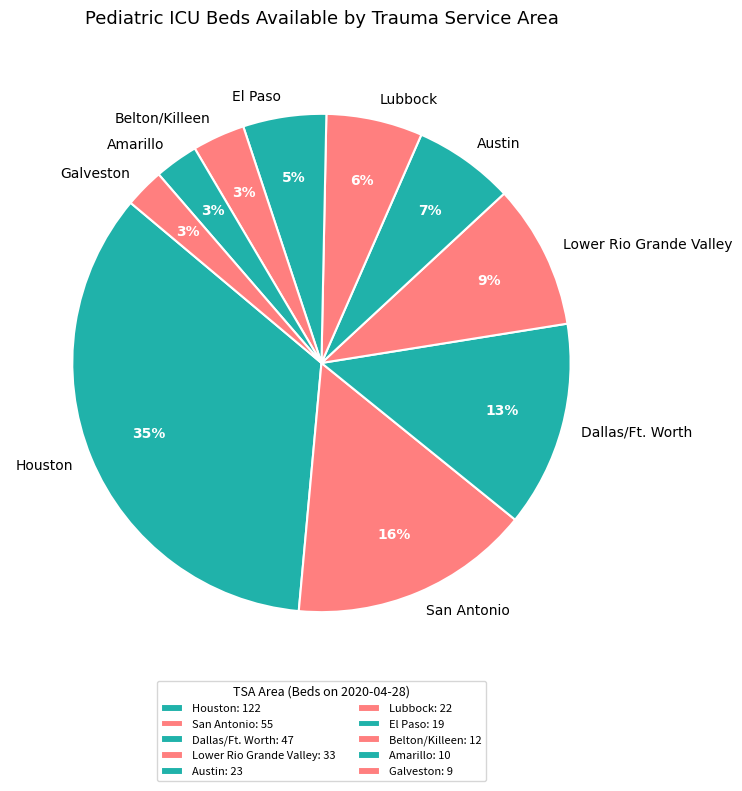

To the nearest percent, what is the average slice percentage?

10%